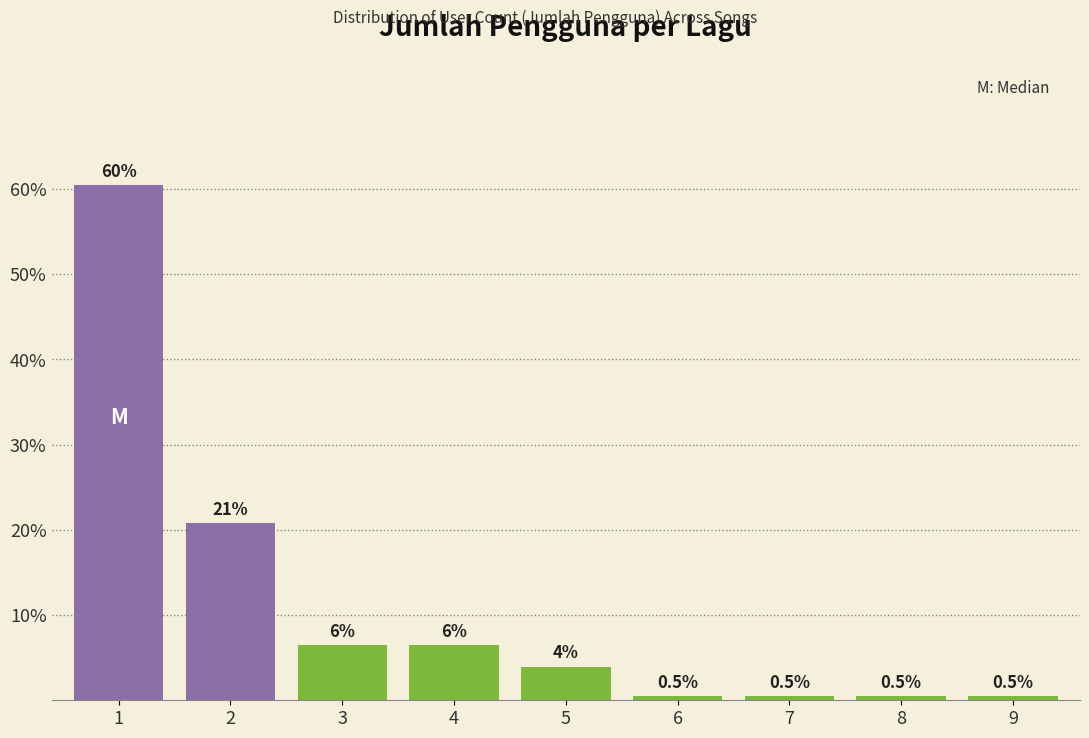

The chart shows a value of 0.5 at 7. True or false?

True